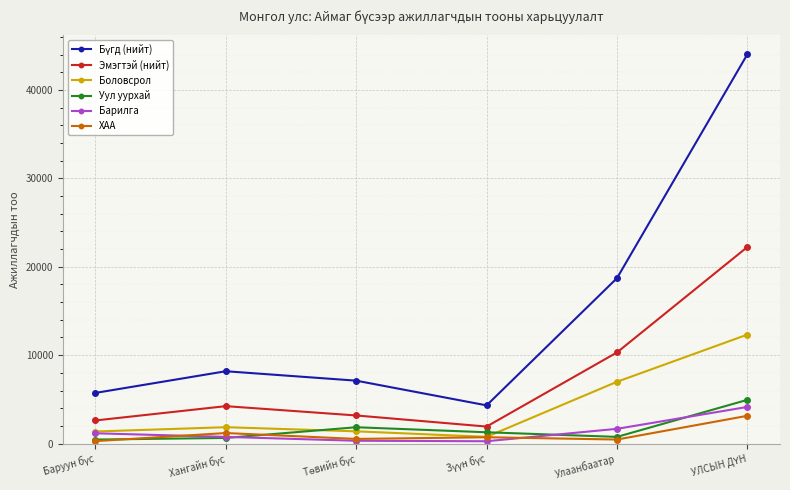

What is the sum of all Уул уурхай values?

9890